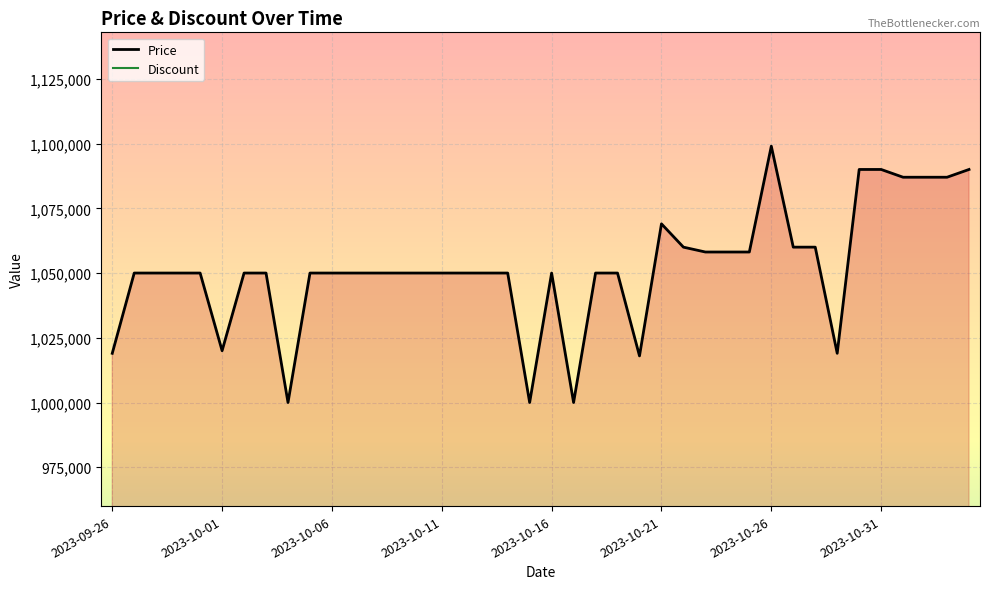

What is the highest value of the Price series?

1099000